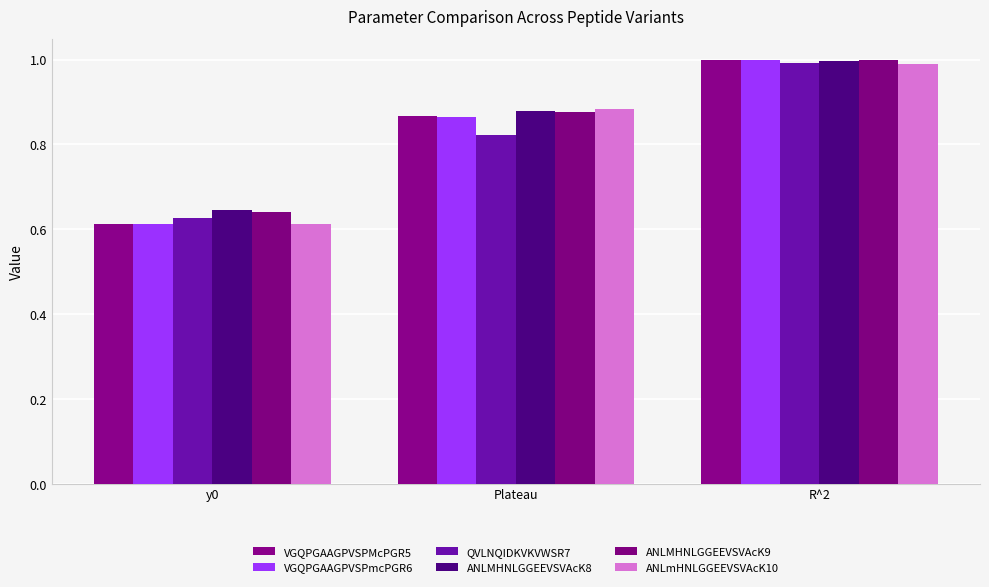

What is the spread (max minus min) of values at Plateau?

0.1